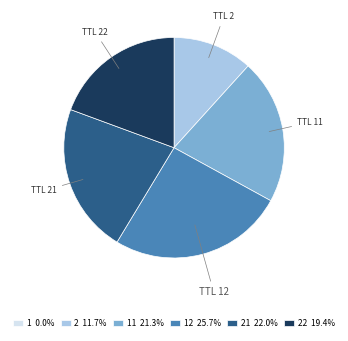

Is the sum of 2 11.7% and 21 22.0% greater than half?

No